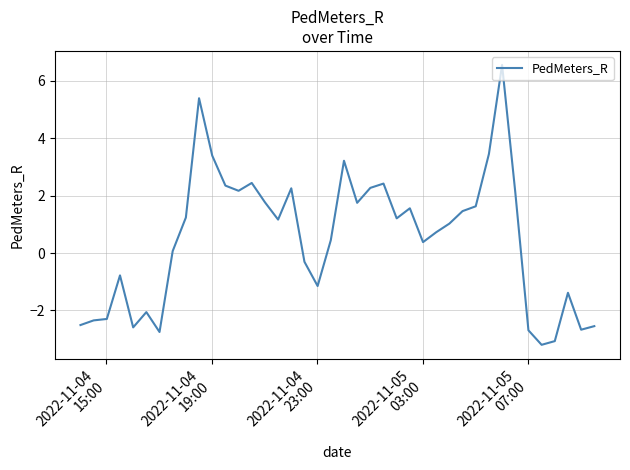

What is the minimum value shown in the chart?

-3.2